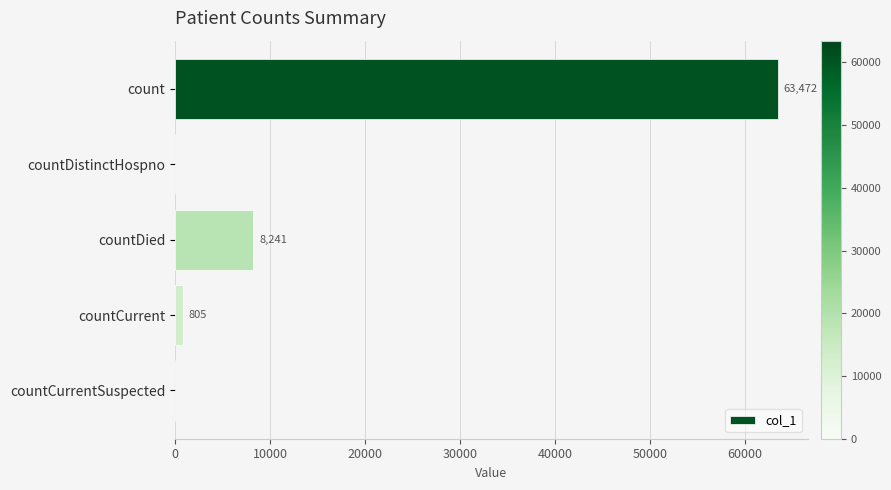

What is the greatest value displayed?

63472